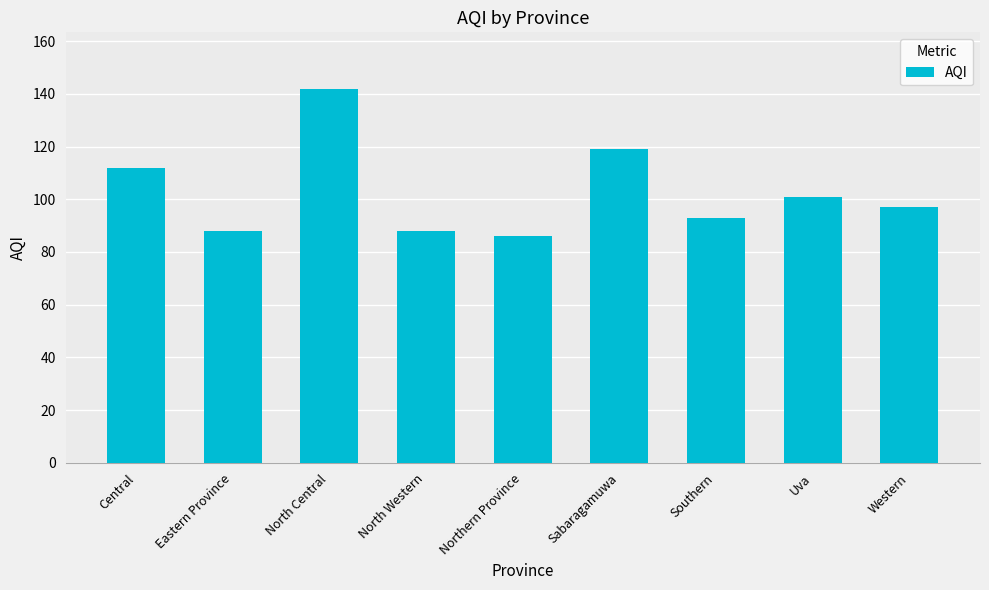

How many values are below 97?

4